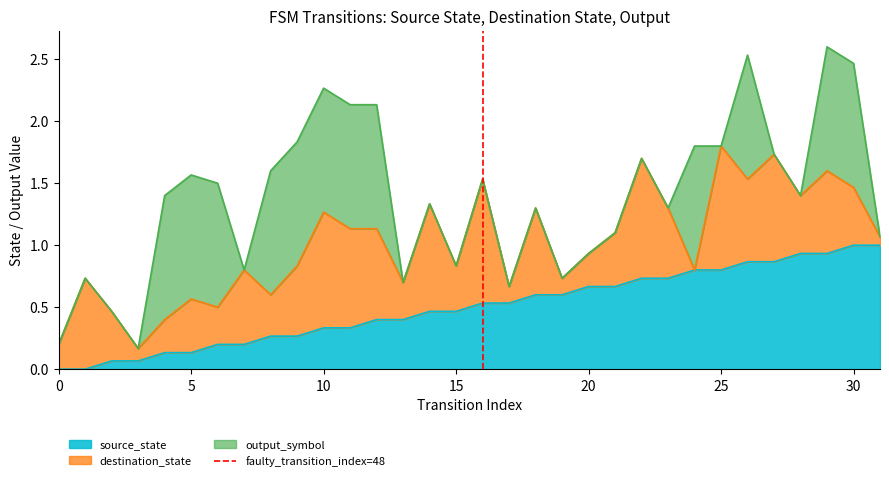

What is the difference between the maximum and minimum values?

1